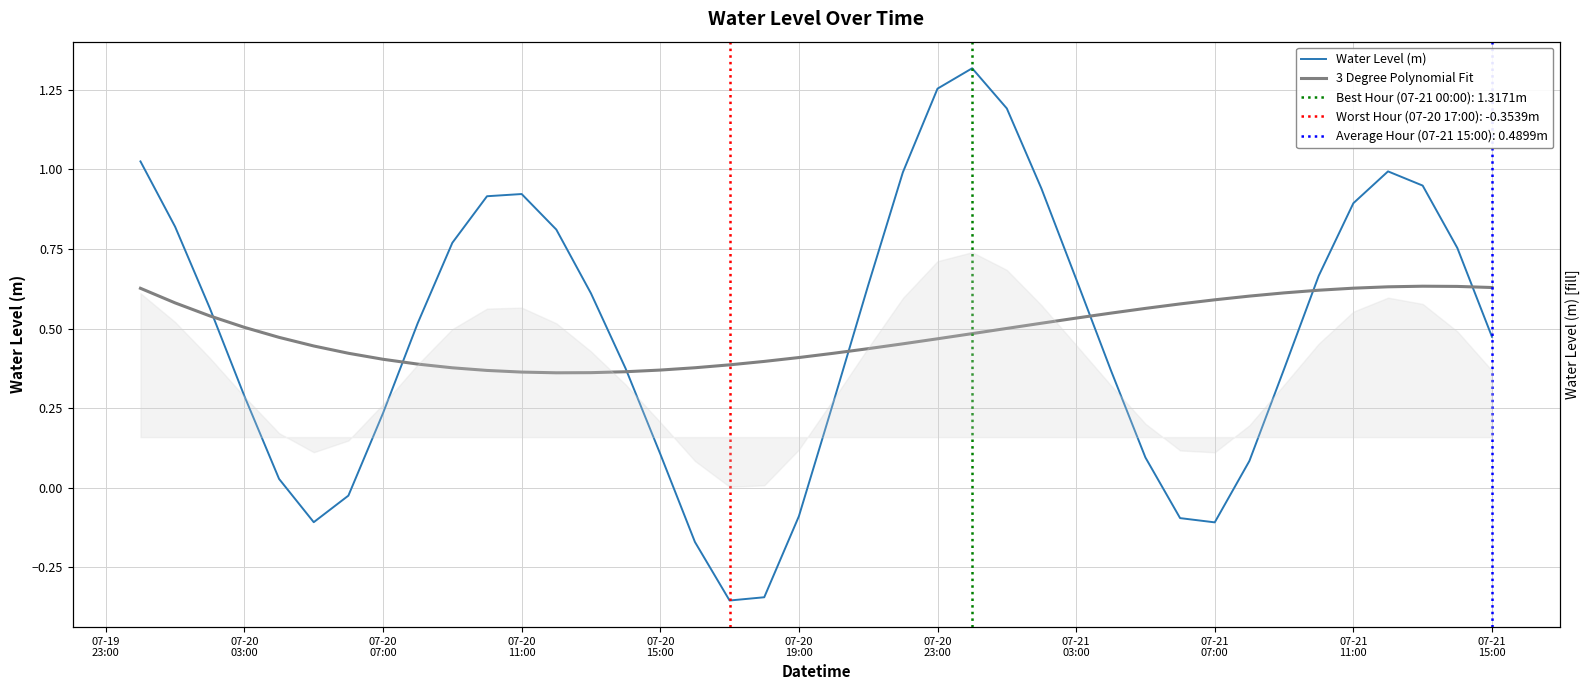

What is the difference between the maximum and minimum values in the Water Level (m) series?

1.7